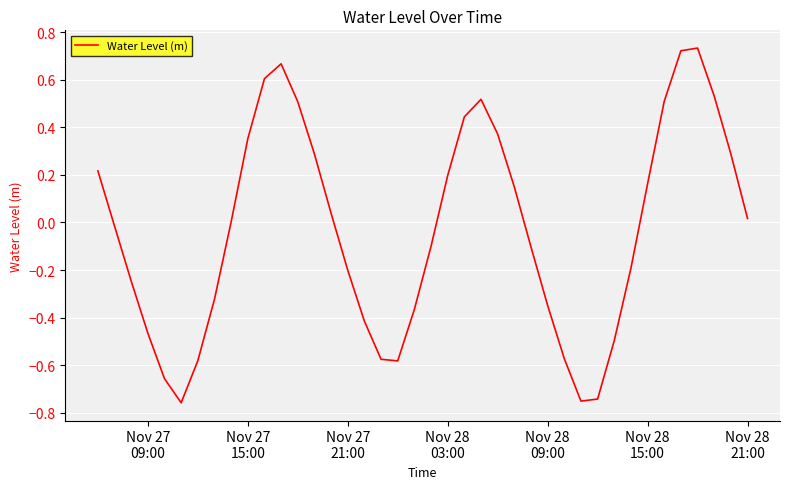

What is the difference between the maximum and minimum values?

1.5